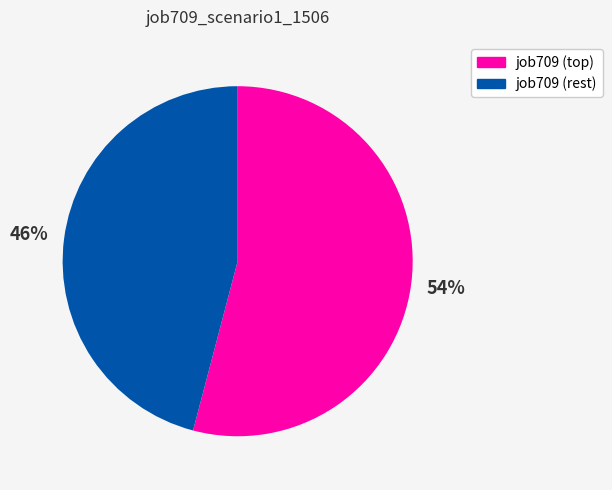

Does any single category account for the majority?

Yes